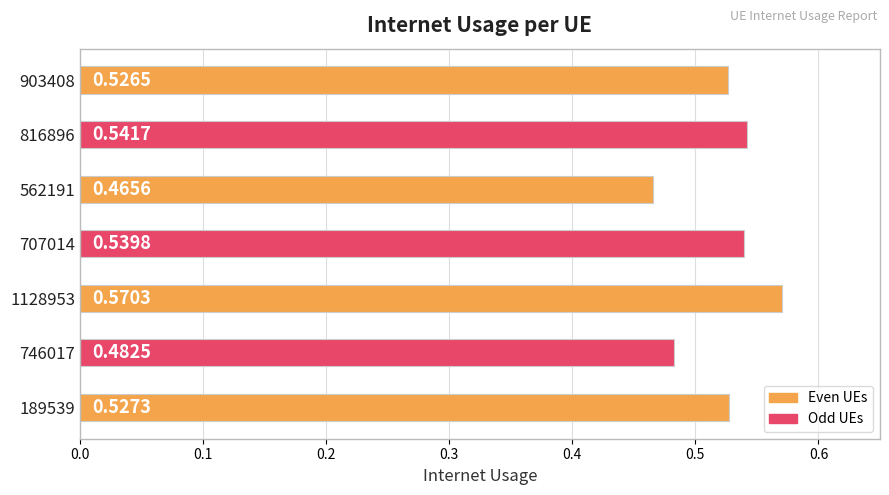

List the labels in order of value, largest first.

1128953, 816896, 707014, 189539, 903408, 746017, 562191